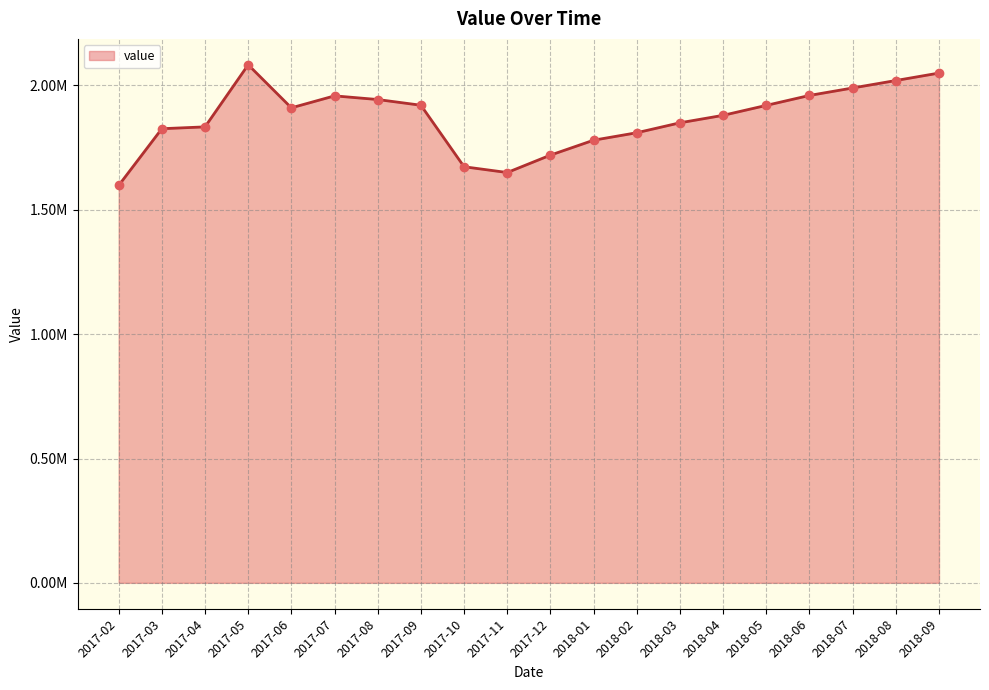

What is the ratio of the value at 2018-07 to the value at 2018-04?

1.1